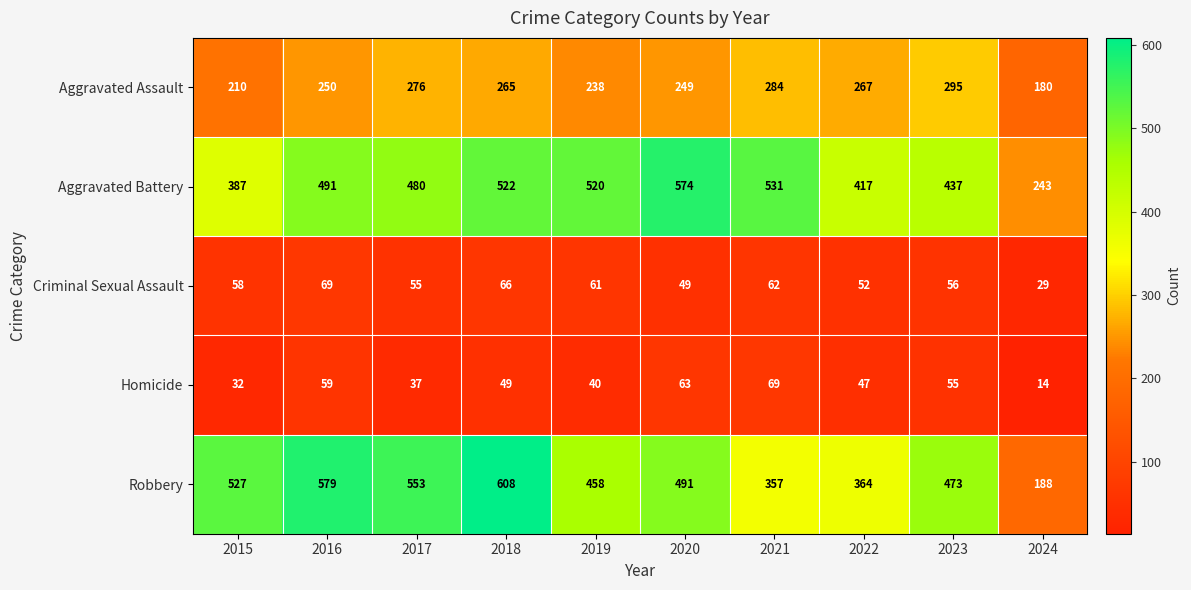

Is it true that Aggravated Battery equals 201 at 2015?

False